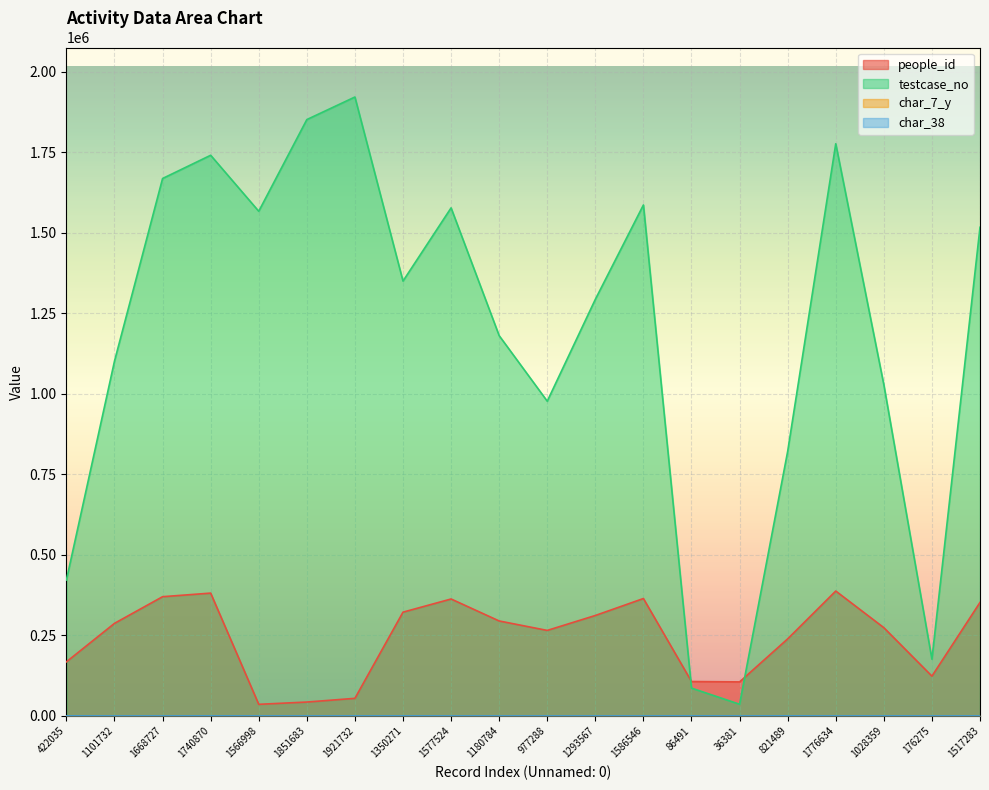

The char_7_y series shows 13 at 1776634. True or false?

True